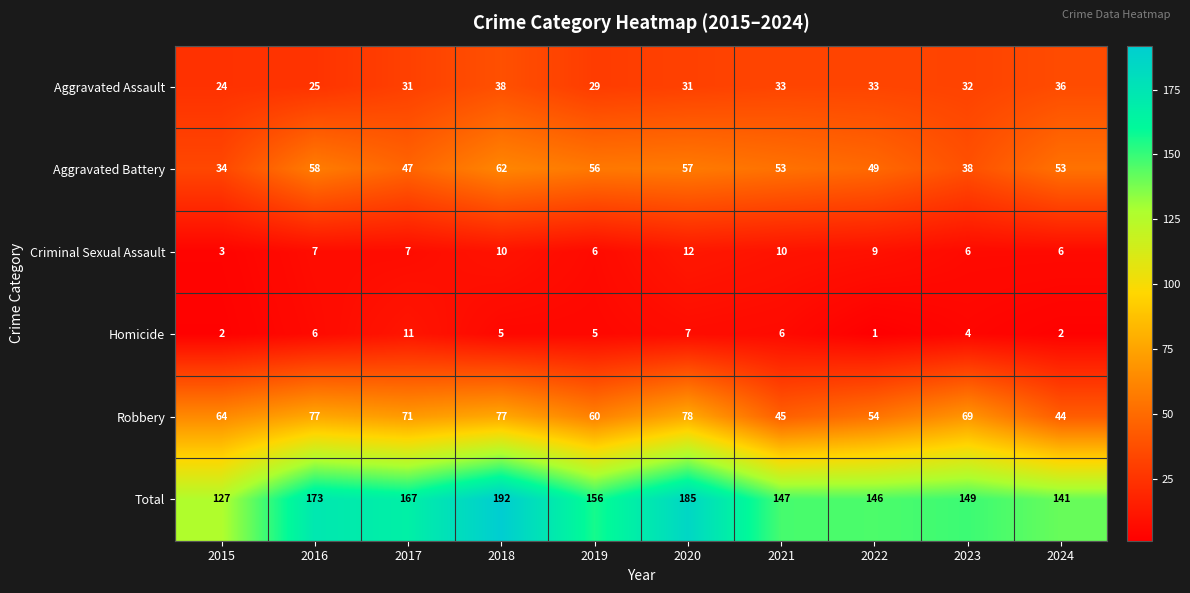

What is the smallest value displayed?

1